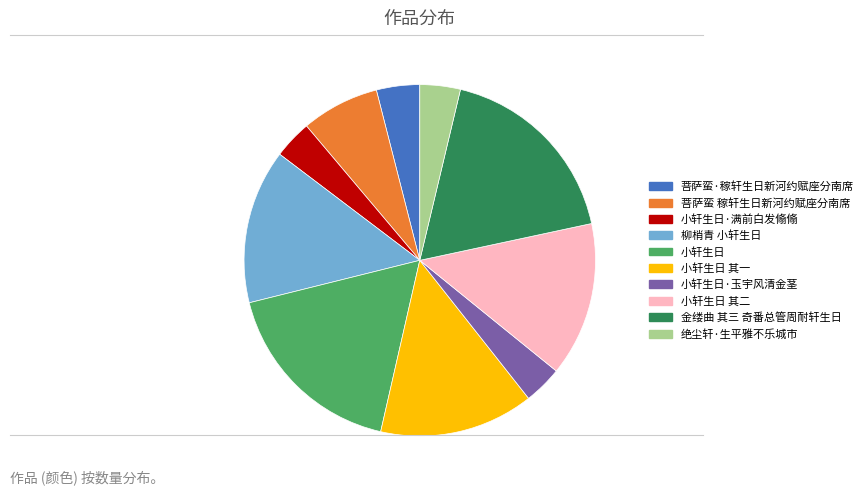

Does any single category account for the majority?

No